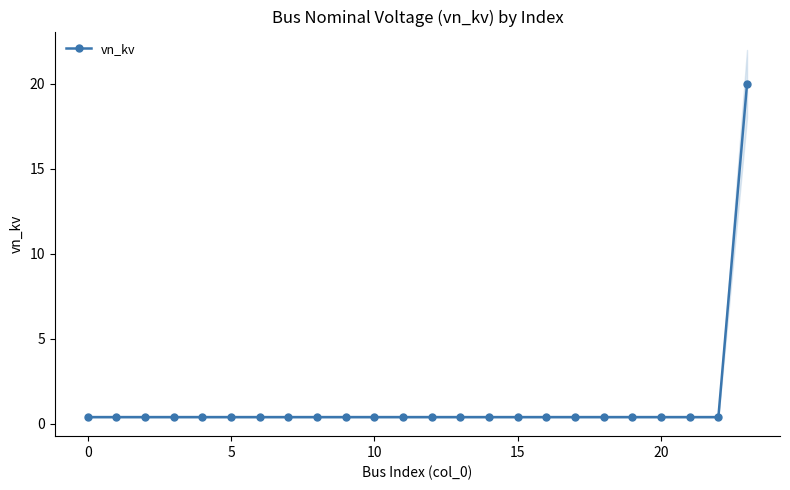

Between 20 and 19, which is larger?

20